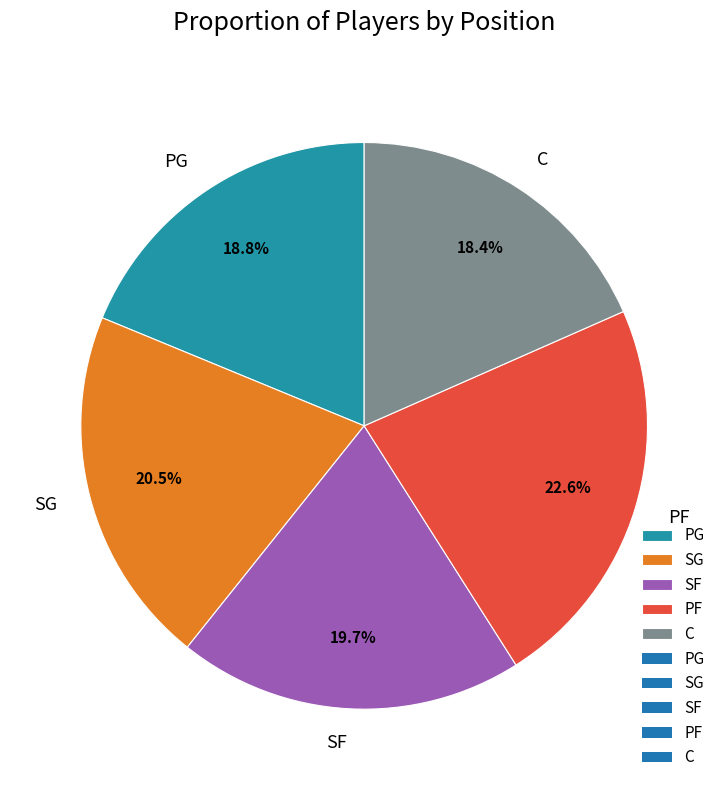

Is there a majority slice in this chart?

No